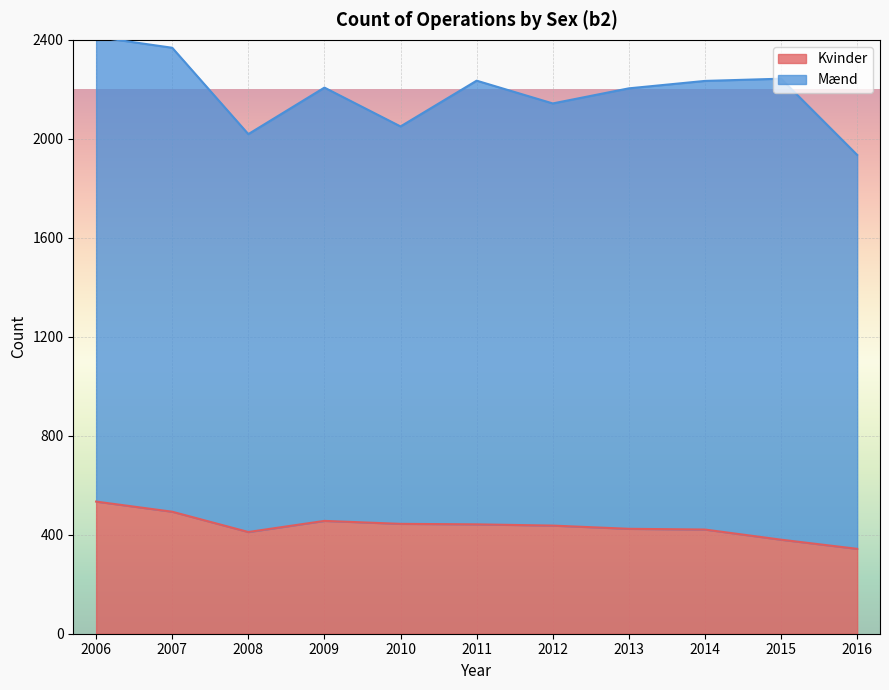

List the labels in order of value, smallest first.

2016, 2015, 2008, 2014, 2013, 2012, 2011, 2010, 2009, 2007, 2006